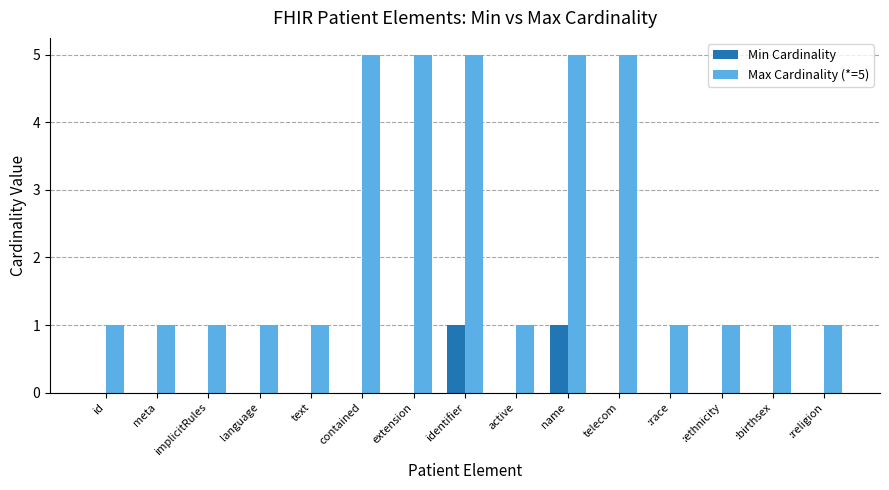

Reading left to right, transcribe all the data shown in this chart.

Min Cardinality: 0	0	0	0	0	0	0	1	0	1	0	0	0	0	0
Max Cardinality (*=5): 1	1	1	1	1	5	5	5	1	5	5	1	1	1	1